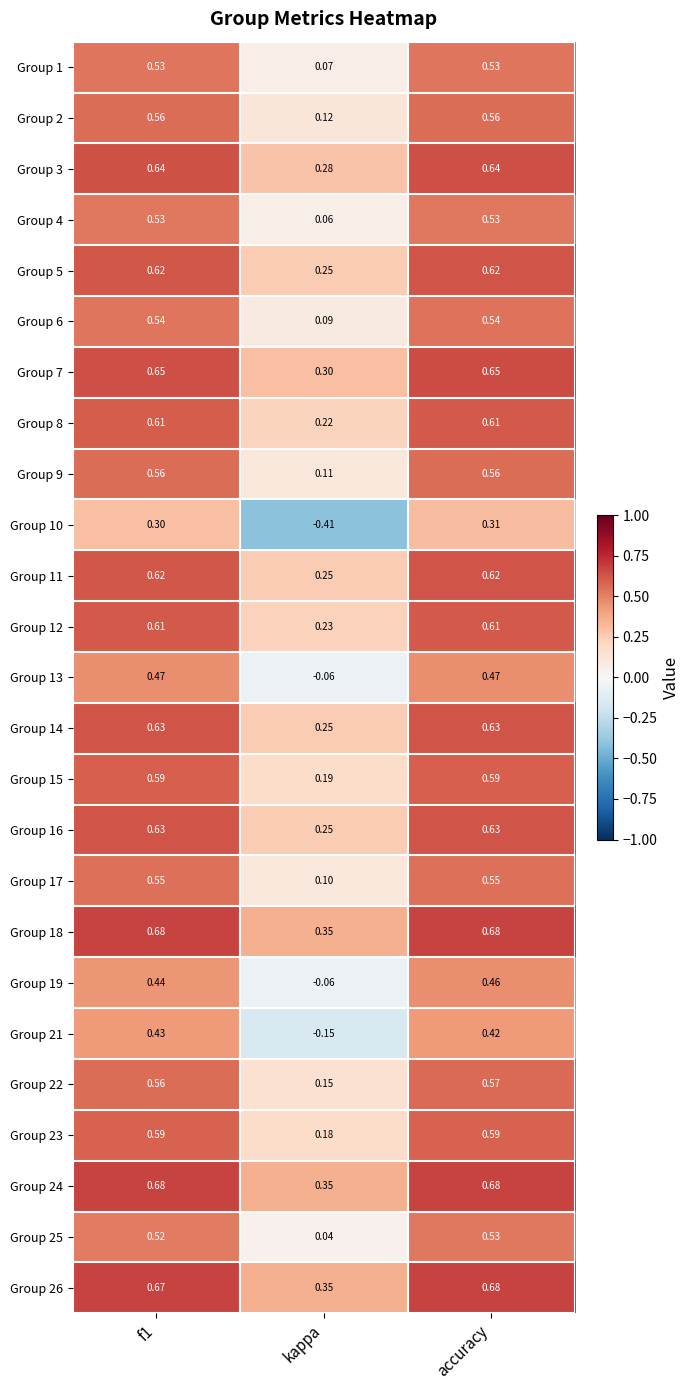

At which category is the sum across all series the highest?

accuracy